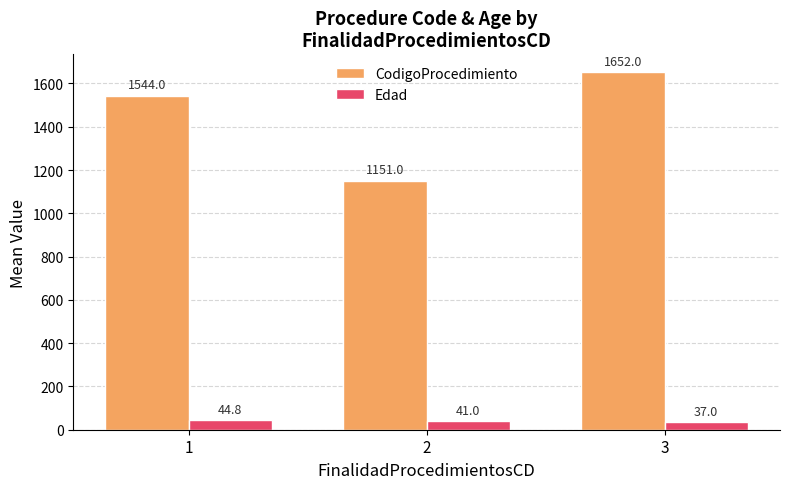

Is it true that Edad equals 44.8 at 1?

True